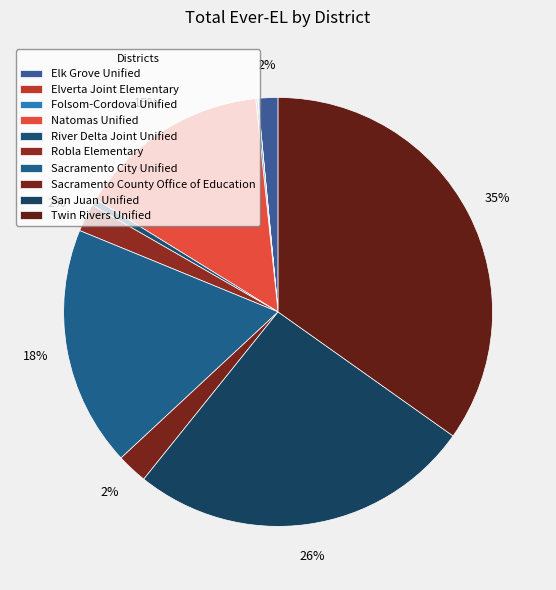

Which category has the biggest portion of the pie?

Twin Rivers Unified